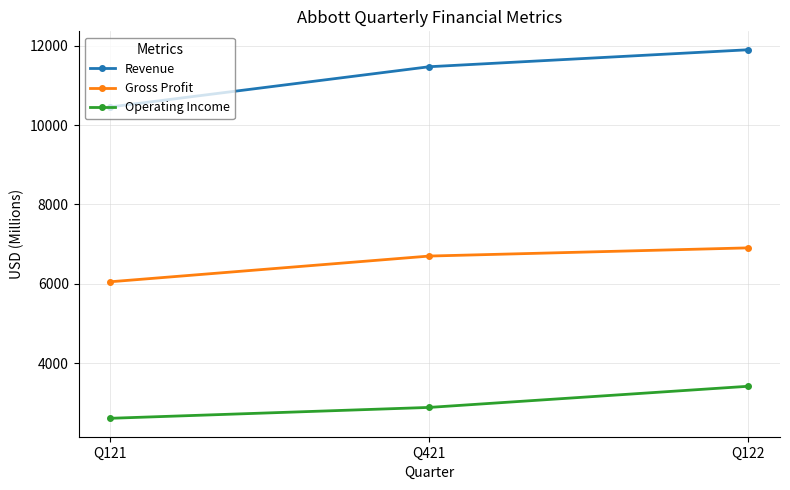

What is the difference between the highest and lowest values at Q421?

8576